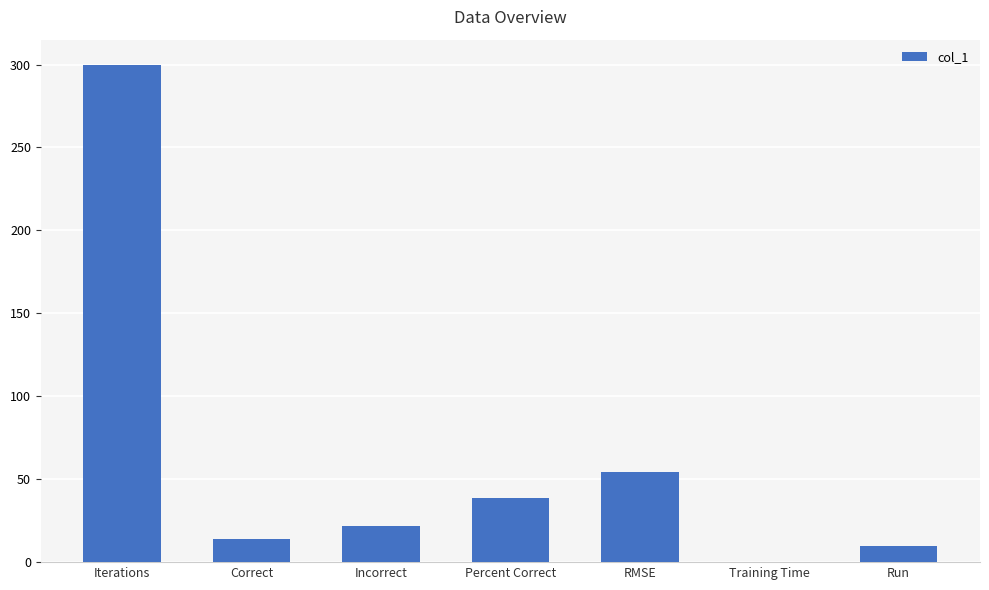

At which label is the value closest to 150?

RMSE